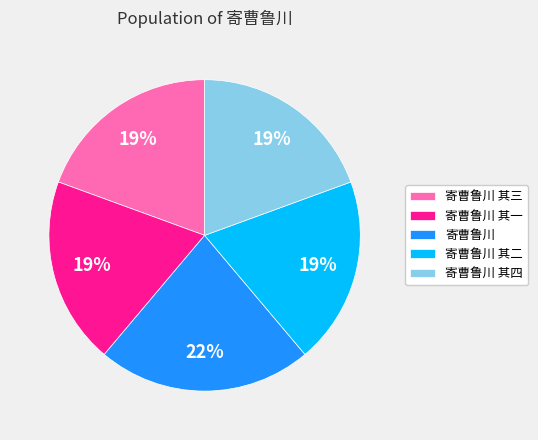

How many segments does this pie chart have?

5